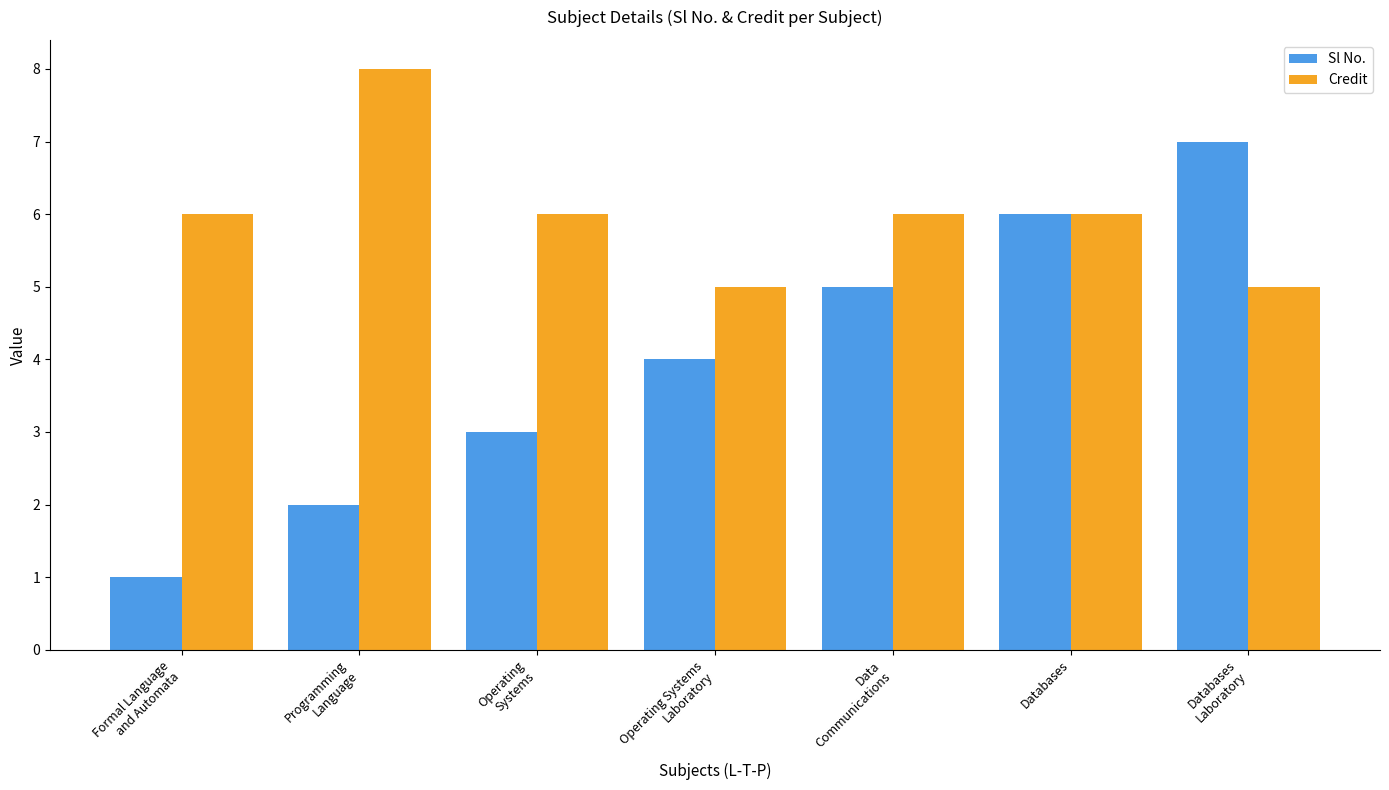

Which series has the largest total across all categories?

Credit